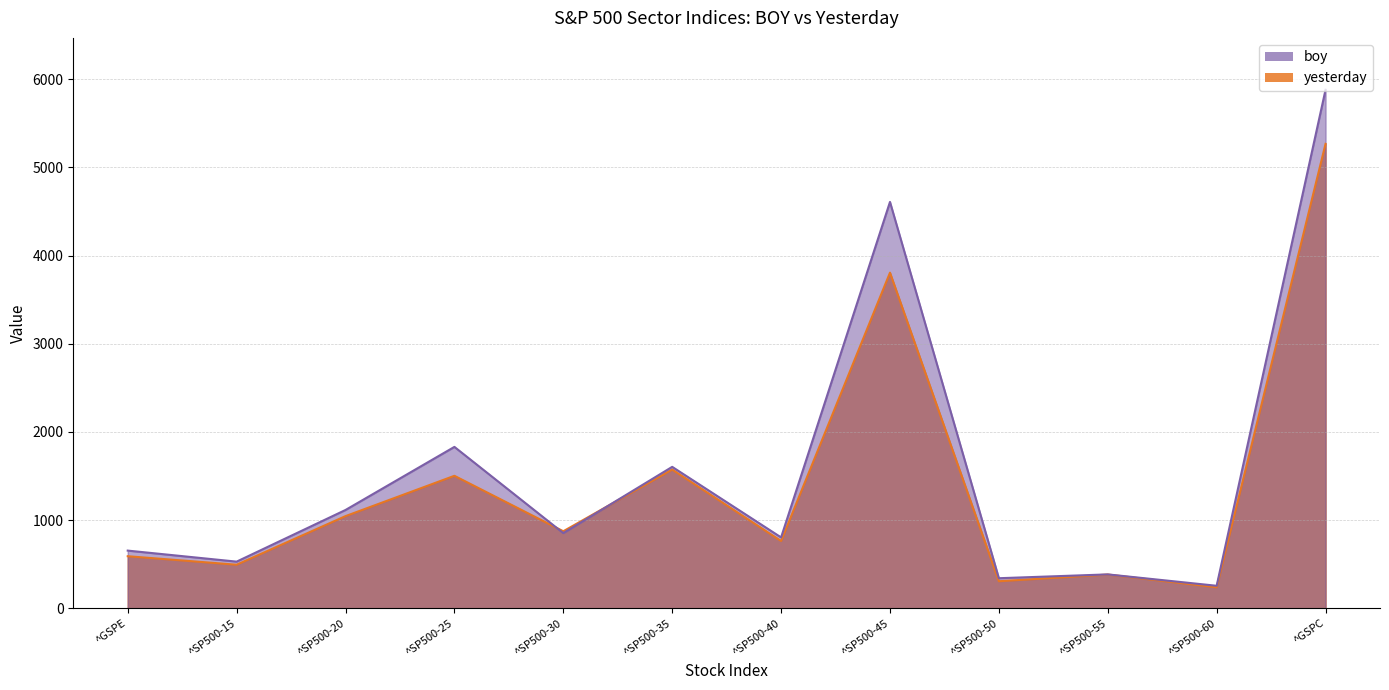

What is the sum of all boy values?

18868.0